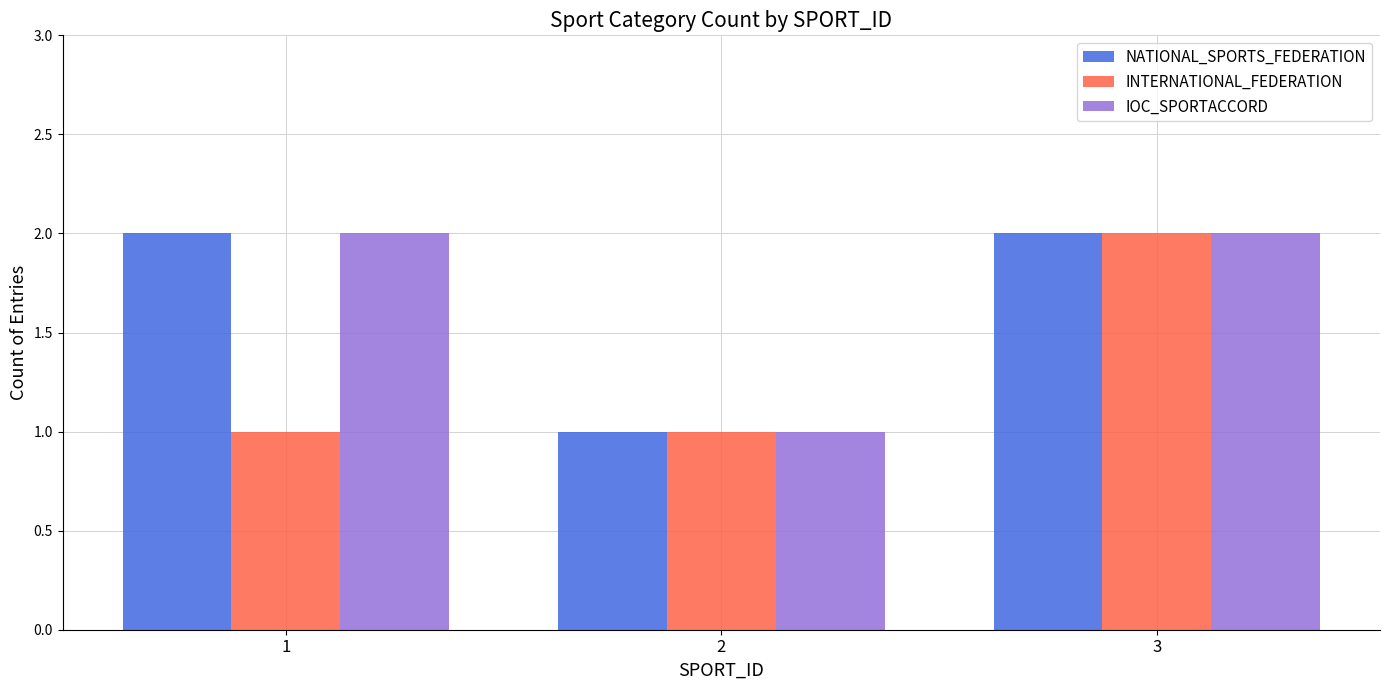

Reading left to right, list all the values displayed in this chart.

NATIONAL_SPORTS_FEDERATION: 2	1	2
INTERNATIONAL_FEDERATION: 1	1	2
IOC_SPORTACCORD: 2	1	2